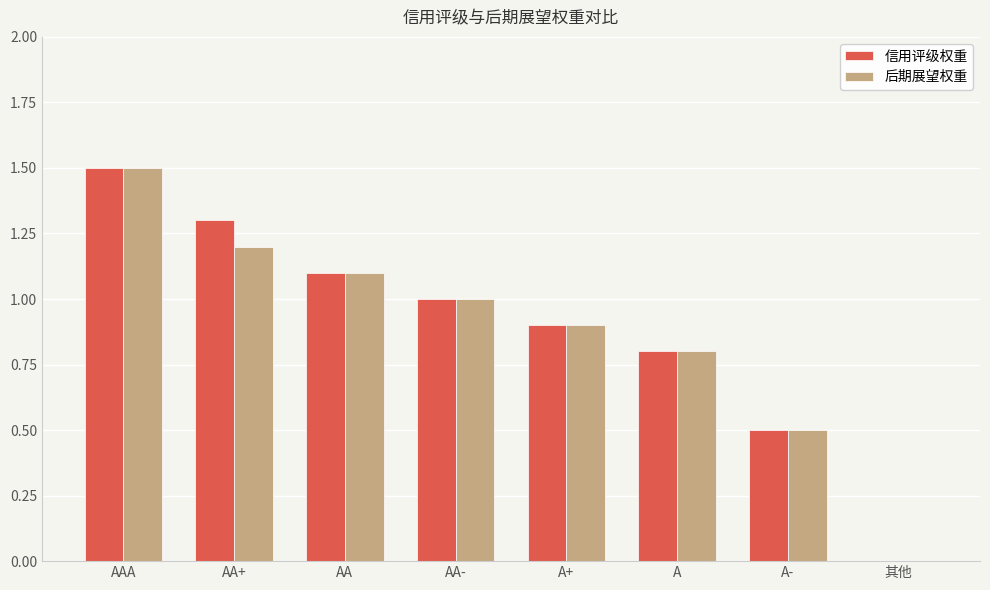

At which category is the sum across all series the highest?

AAA